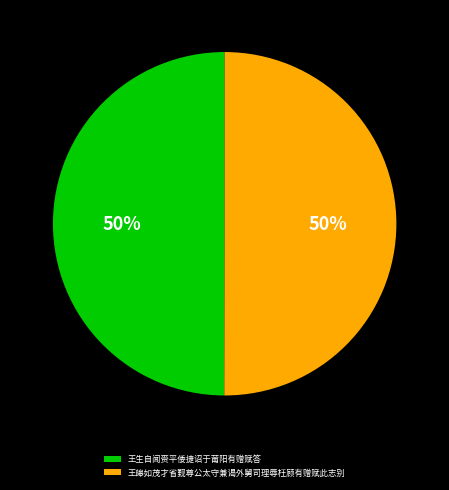

To the nearest percent, what is the combined percentage of 王皞如茂才省觐尊公太守兼谒外舅司理辱枉顾有赠赋此志别 and 王生自闻赍平倭捷诏于莆阳有赠赋答?

100%